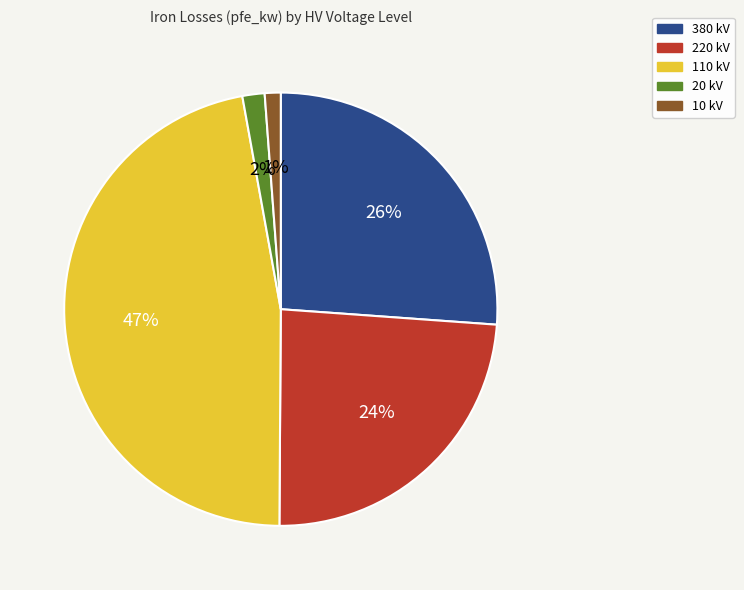

Does any single category account for the majority?

No